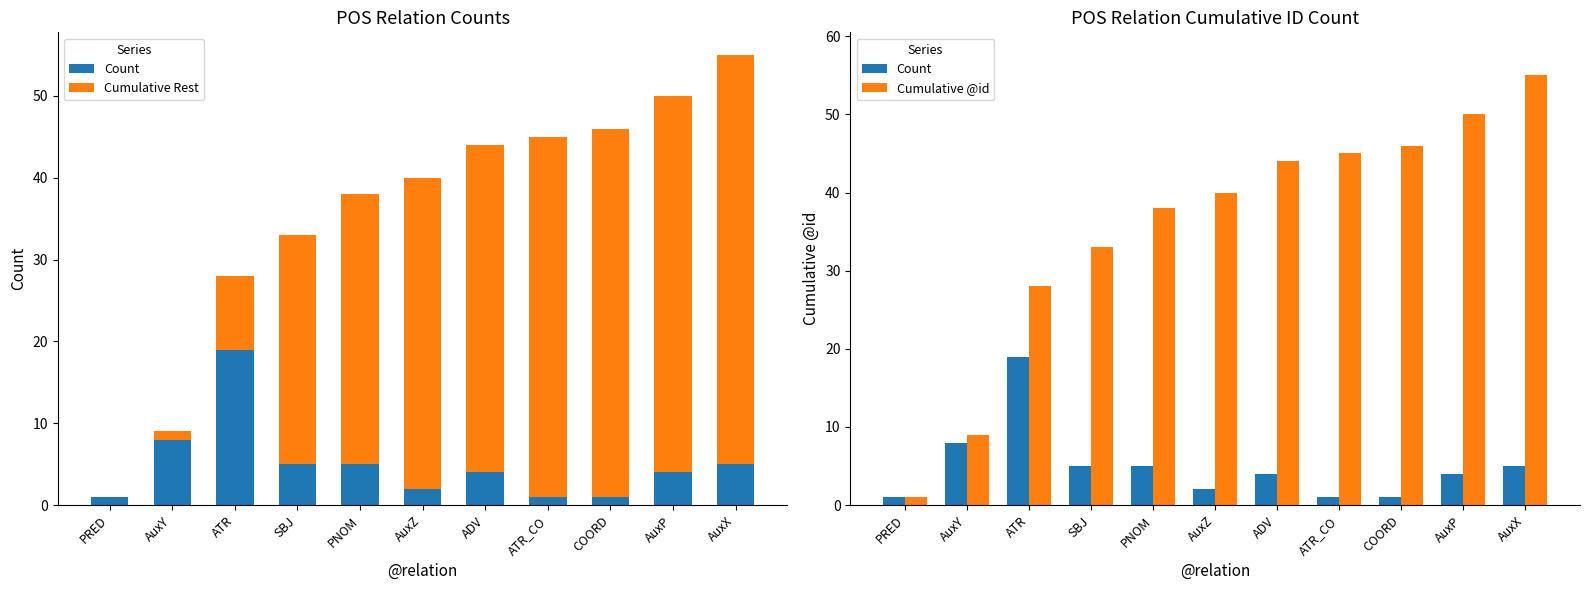

What is the difference between the maximum and minimum values in the Cumulative @id series?

54